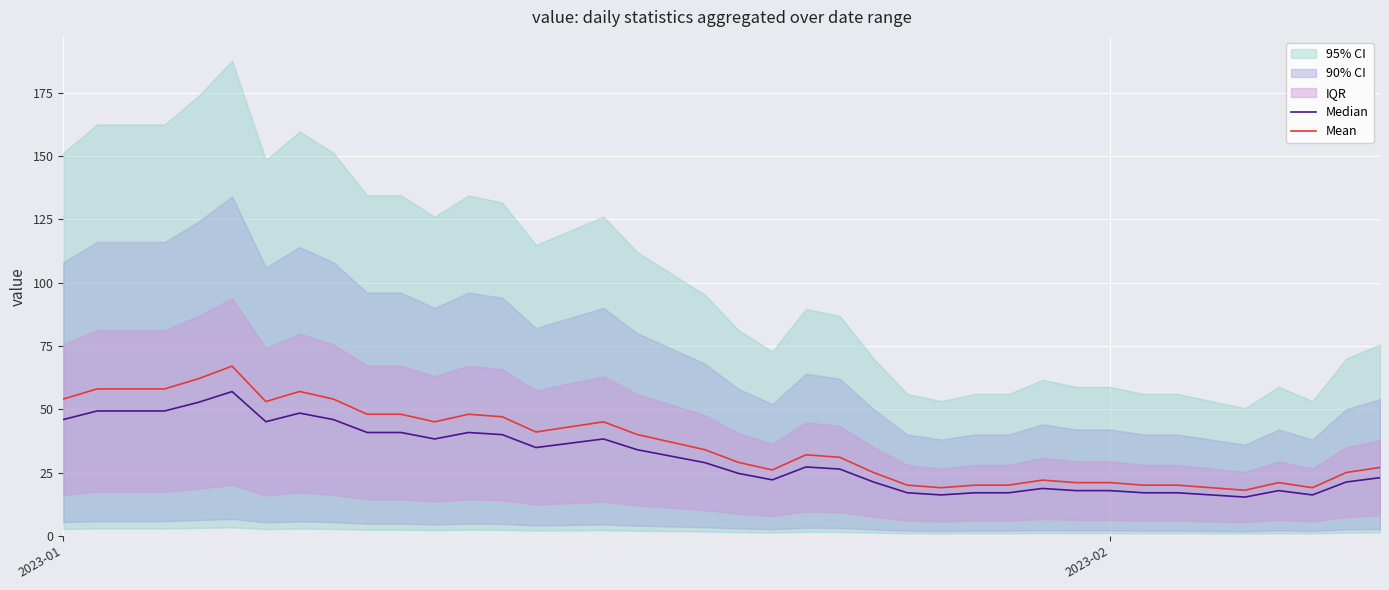

What is the highest value of the Mean series?

67.0